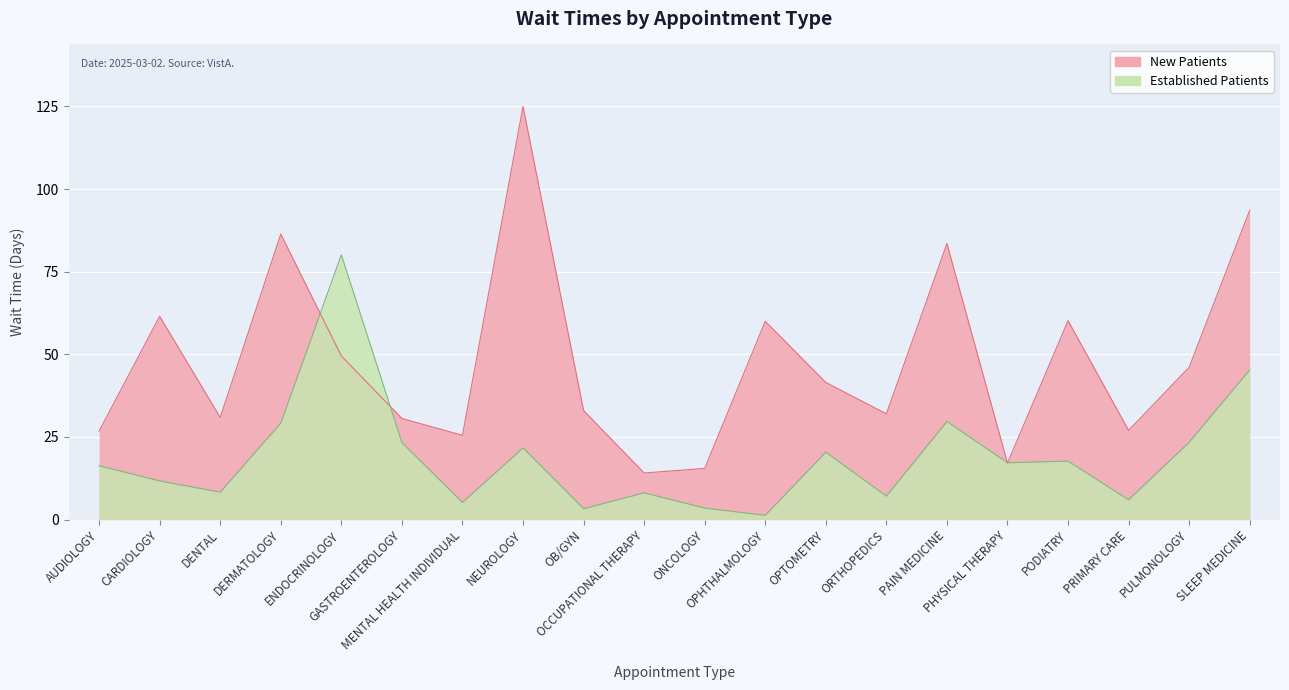

What is the minimum value for NewPatients?

14.1